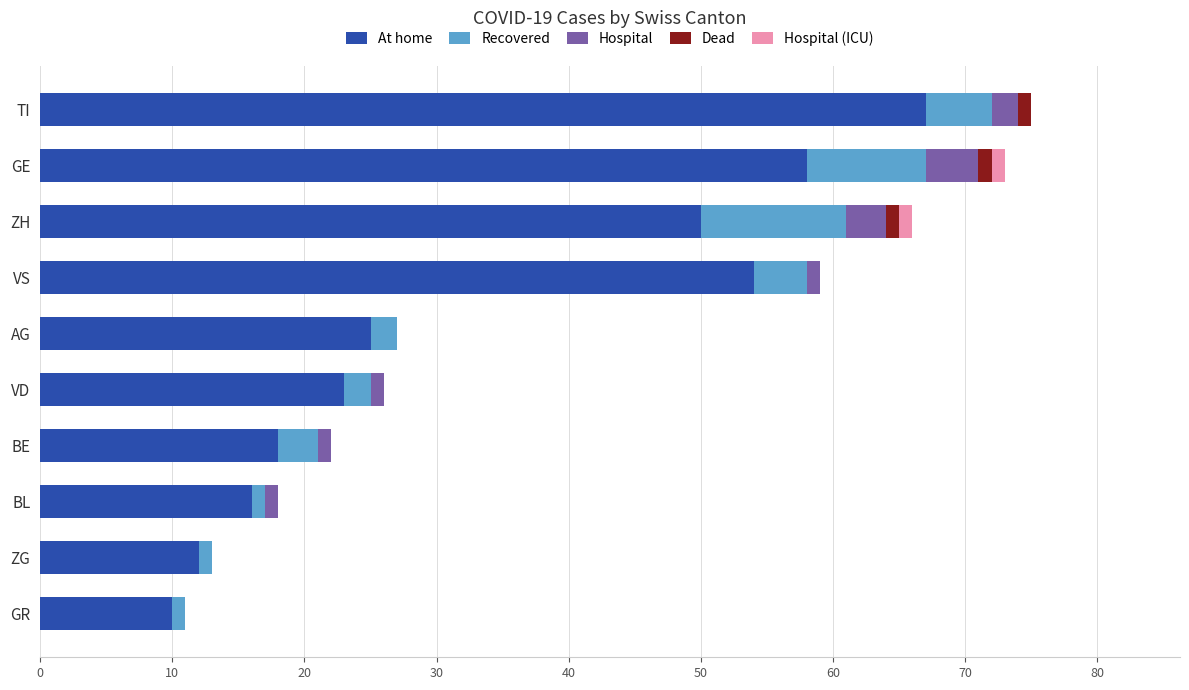

Which category has the highest value in the At home series?

TI